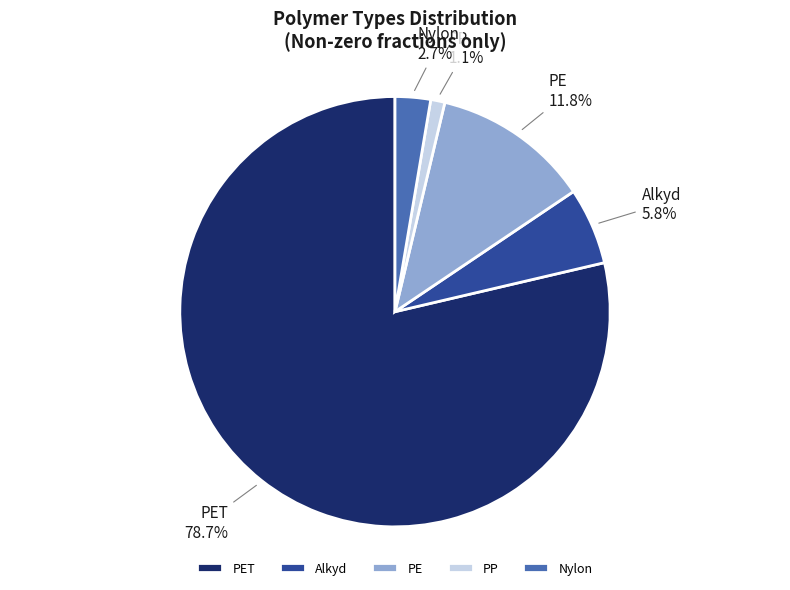

How many slices are in this pie chart?

5